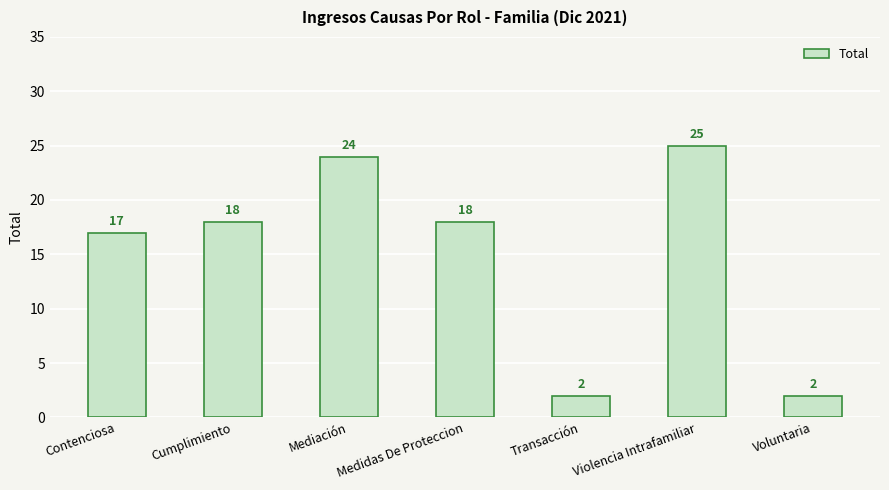

What is the minimum value shown in the chart?

2